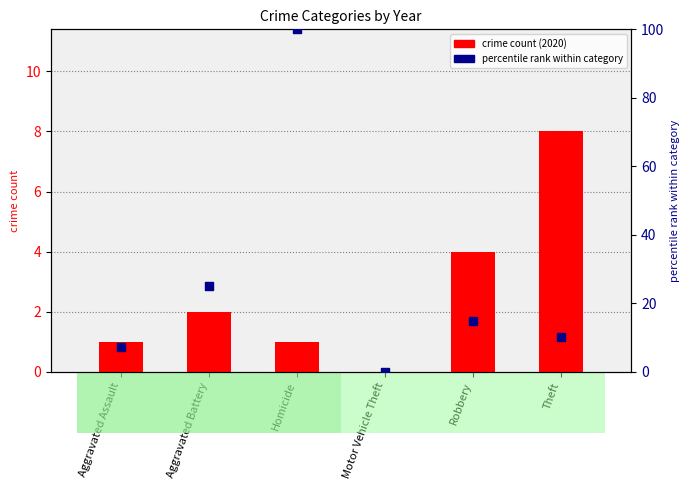

Is the value of crime count (2020) at Aggravated Battery greater than the value of percentile rank within category at Theft?

No